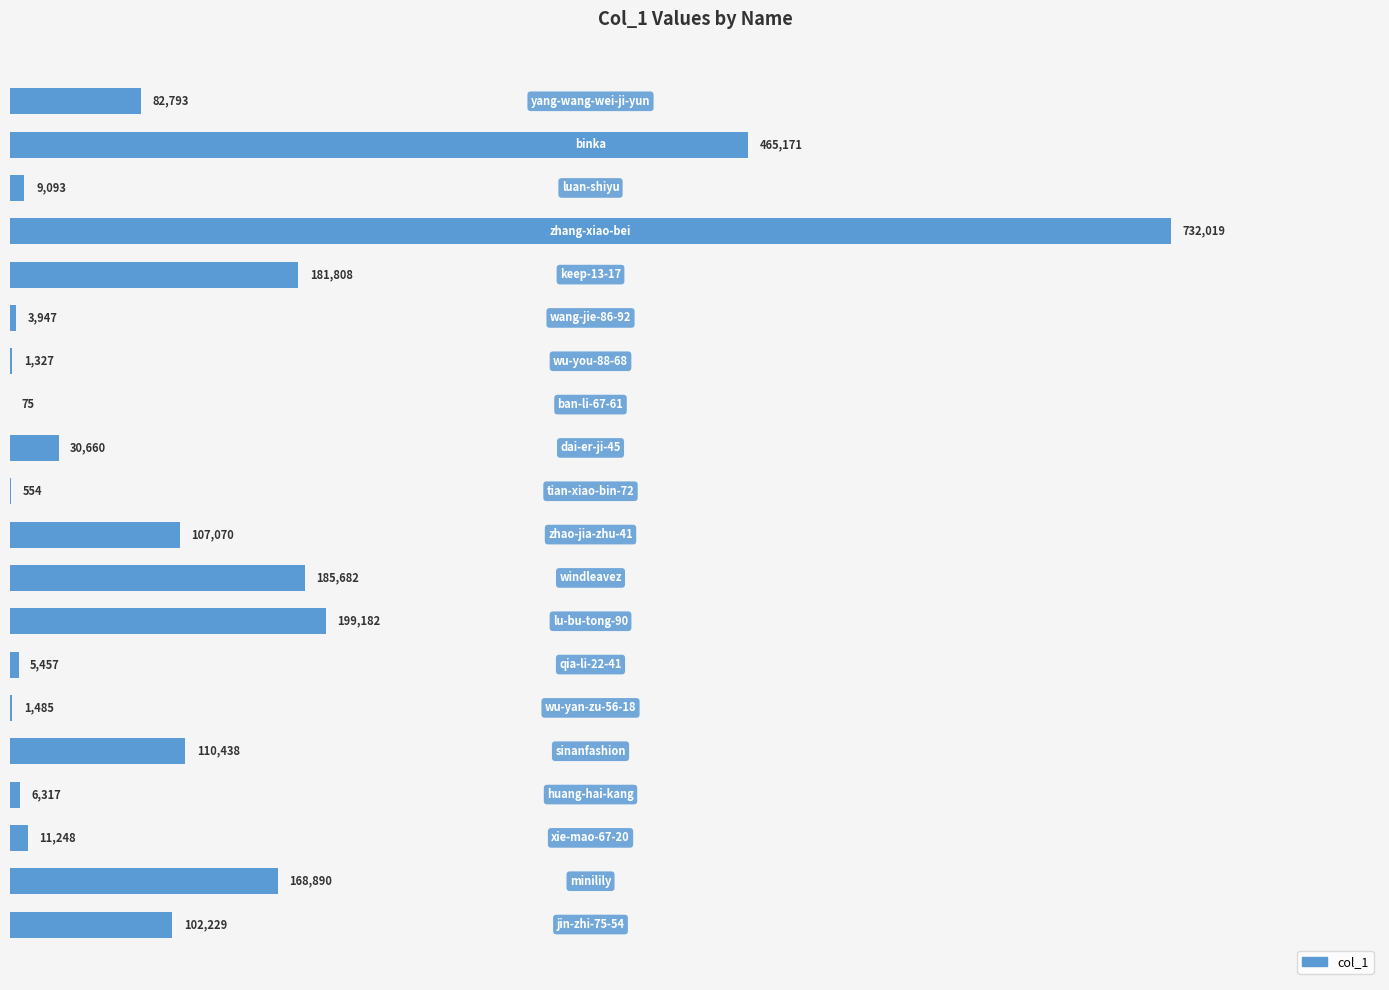

How many distinct data groups are displayed?

1